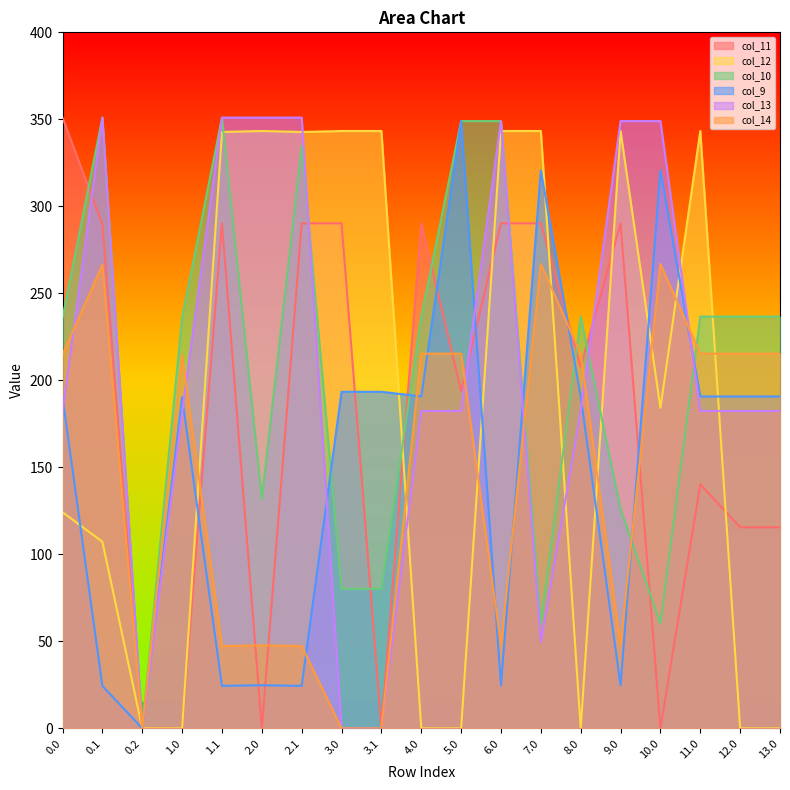

The col_10 series shows 349.0 at 6.0. True or false?

True